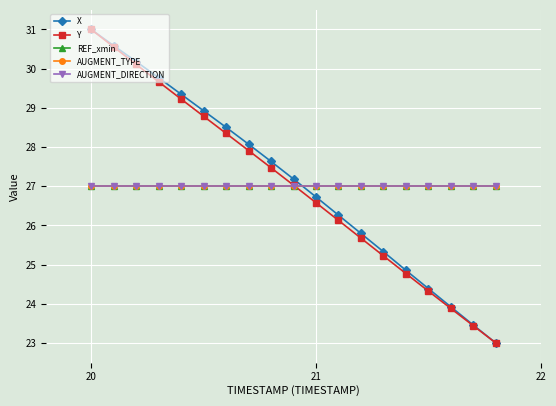

Is this an area chart (filled region under the line)?

No